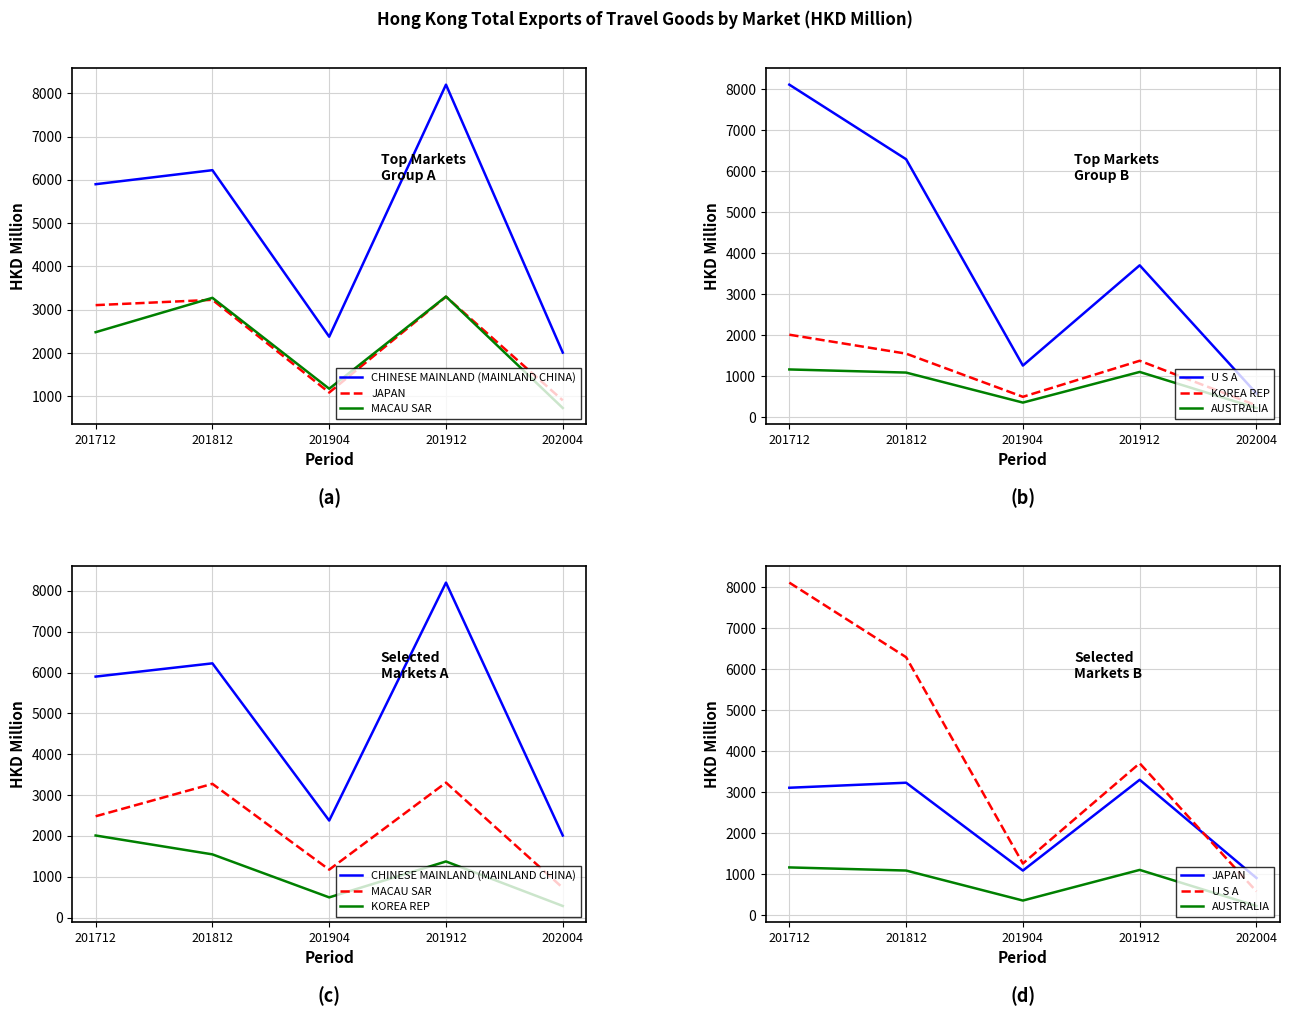

True or false: KOREA REP has a value of 189.4 at 202004.

False